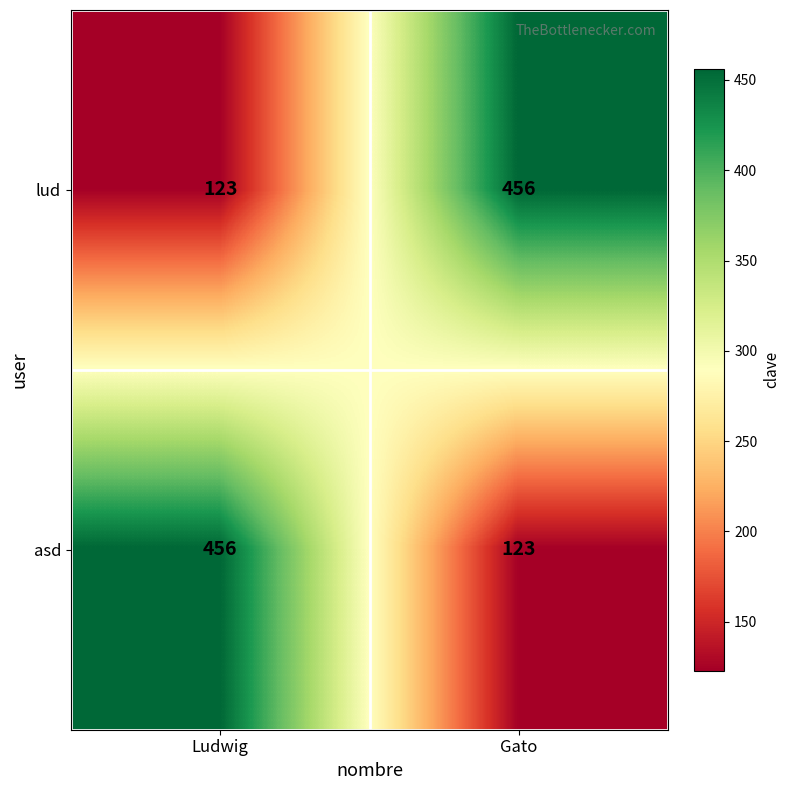

True or false: asd has a value of 456 at Ludwig.

True